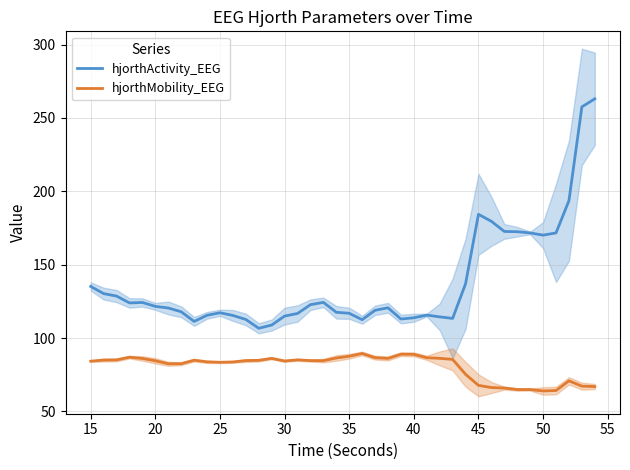

What is the sum of all hjorthMobility_EEG values?

3219.0